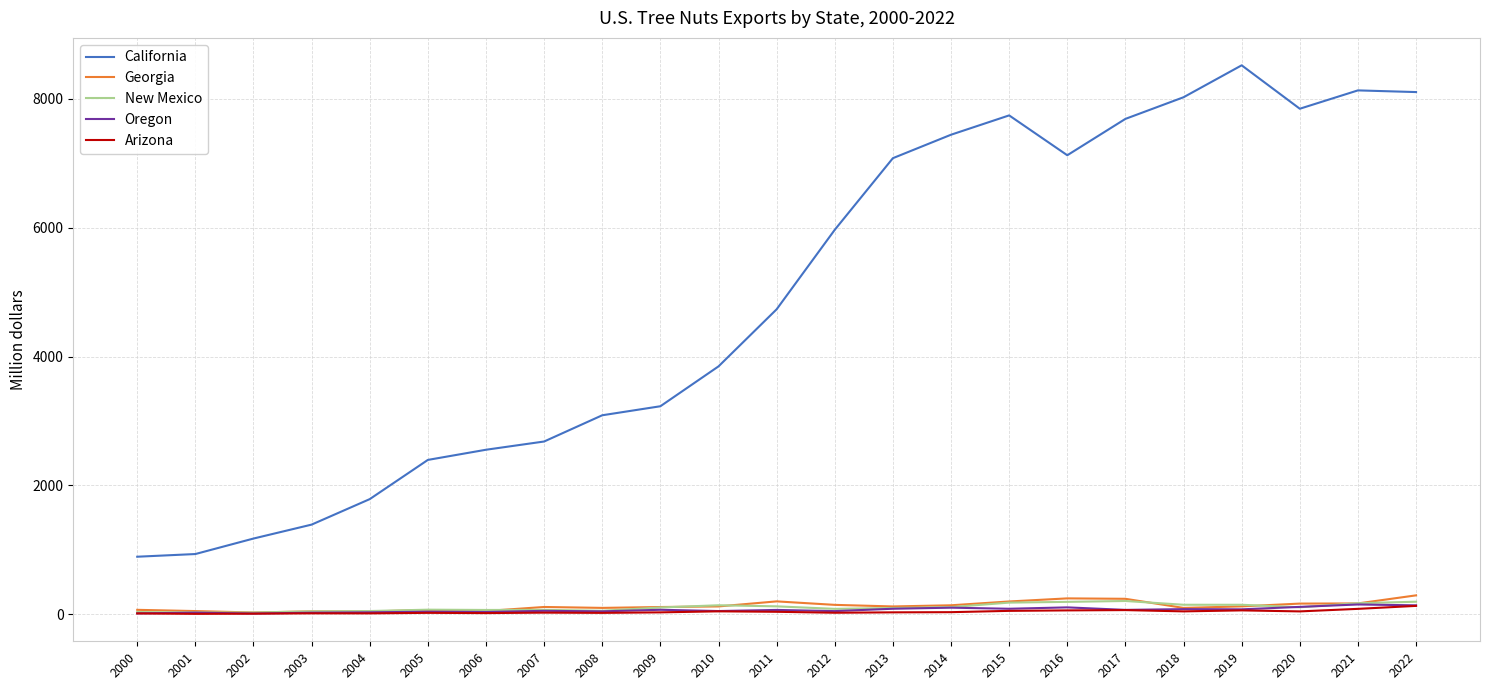

Which series has the widest spread of values?

California